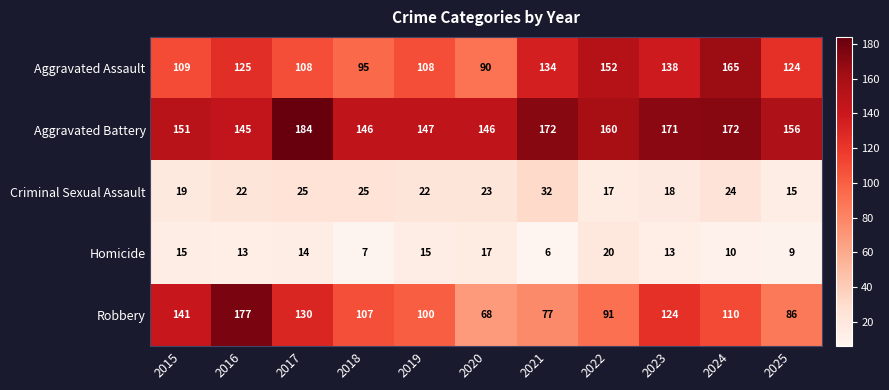

At 2016, list the series in order from largest to smallest.

Robbery, Aggravated Battery, Aggravated Assault, Criminal Sexual Assault, Homicide